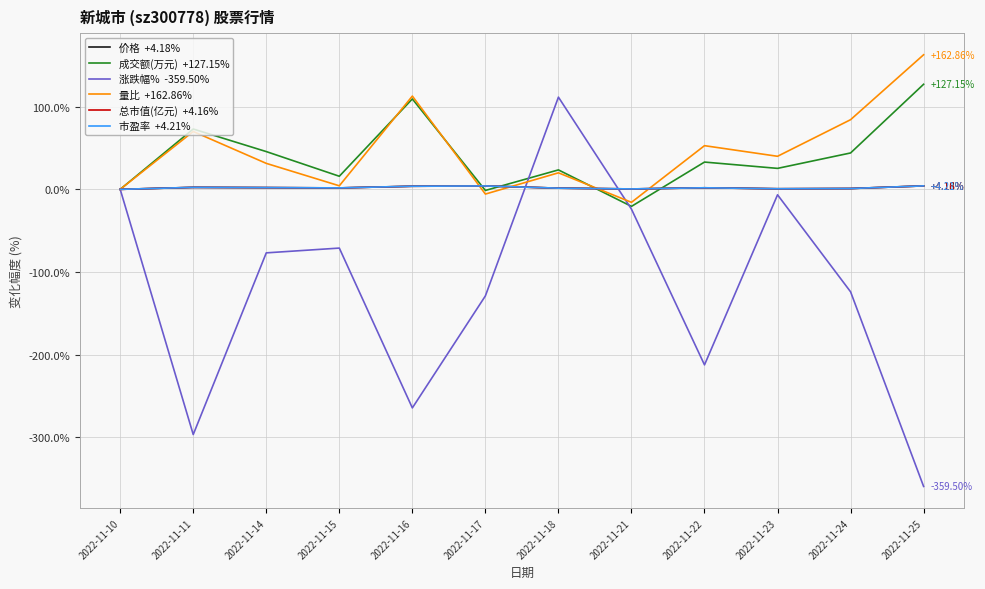

How many lines are shown in the chart?

6